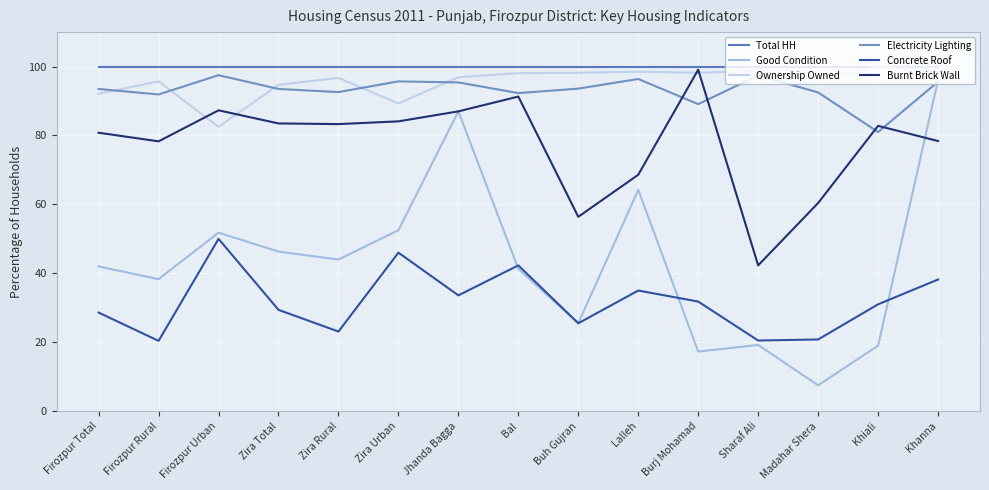

Is this an area chart (filled region under the line)?

No